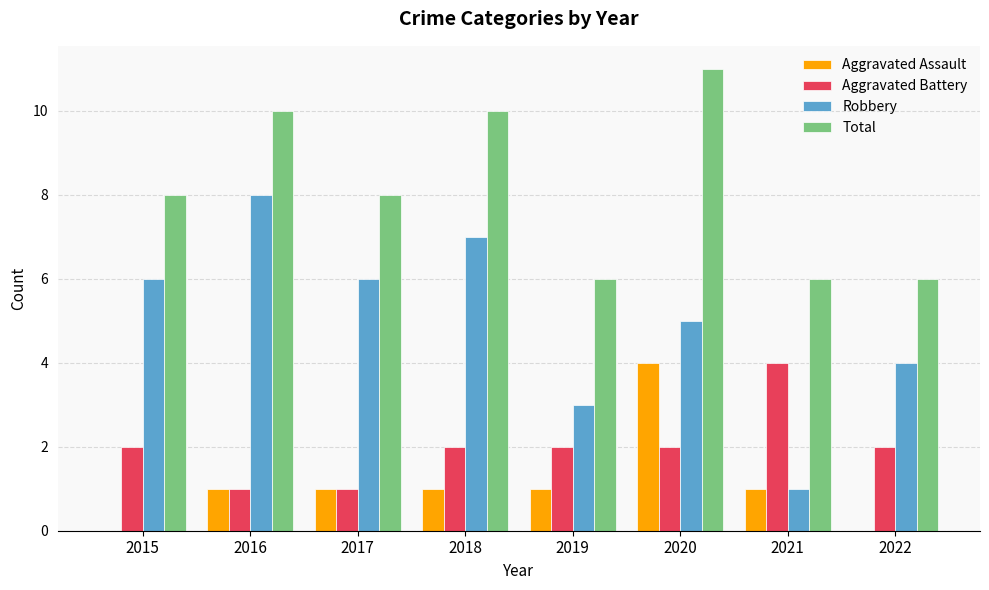

At which category is the sum across all series the highest?

2020